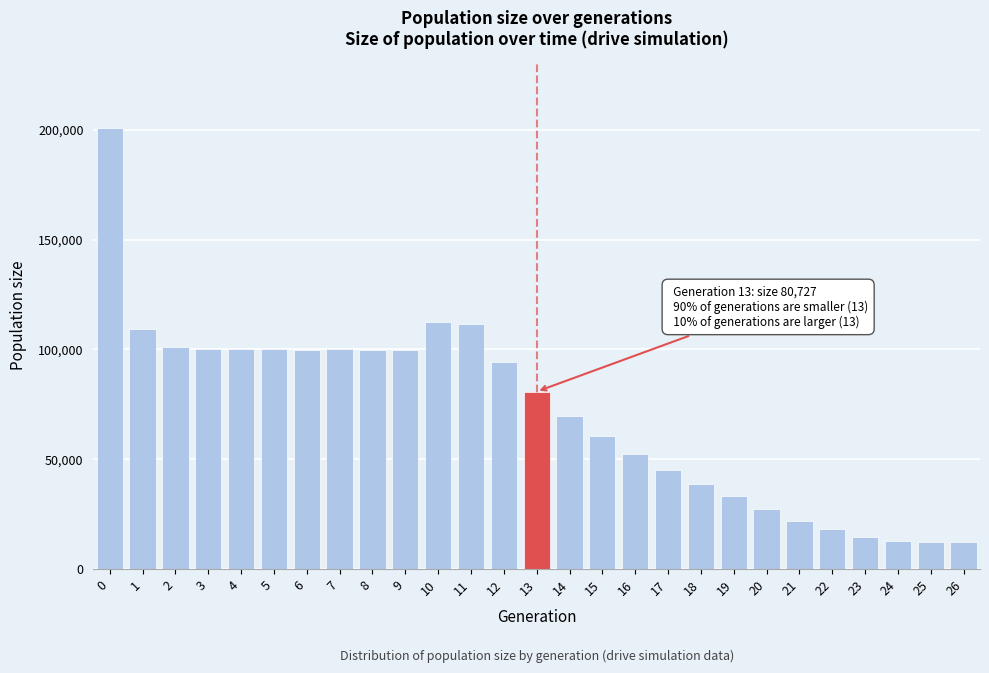

The value at 7 is 66608. True or false?

False